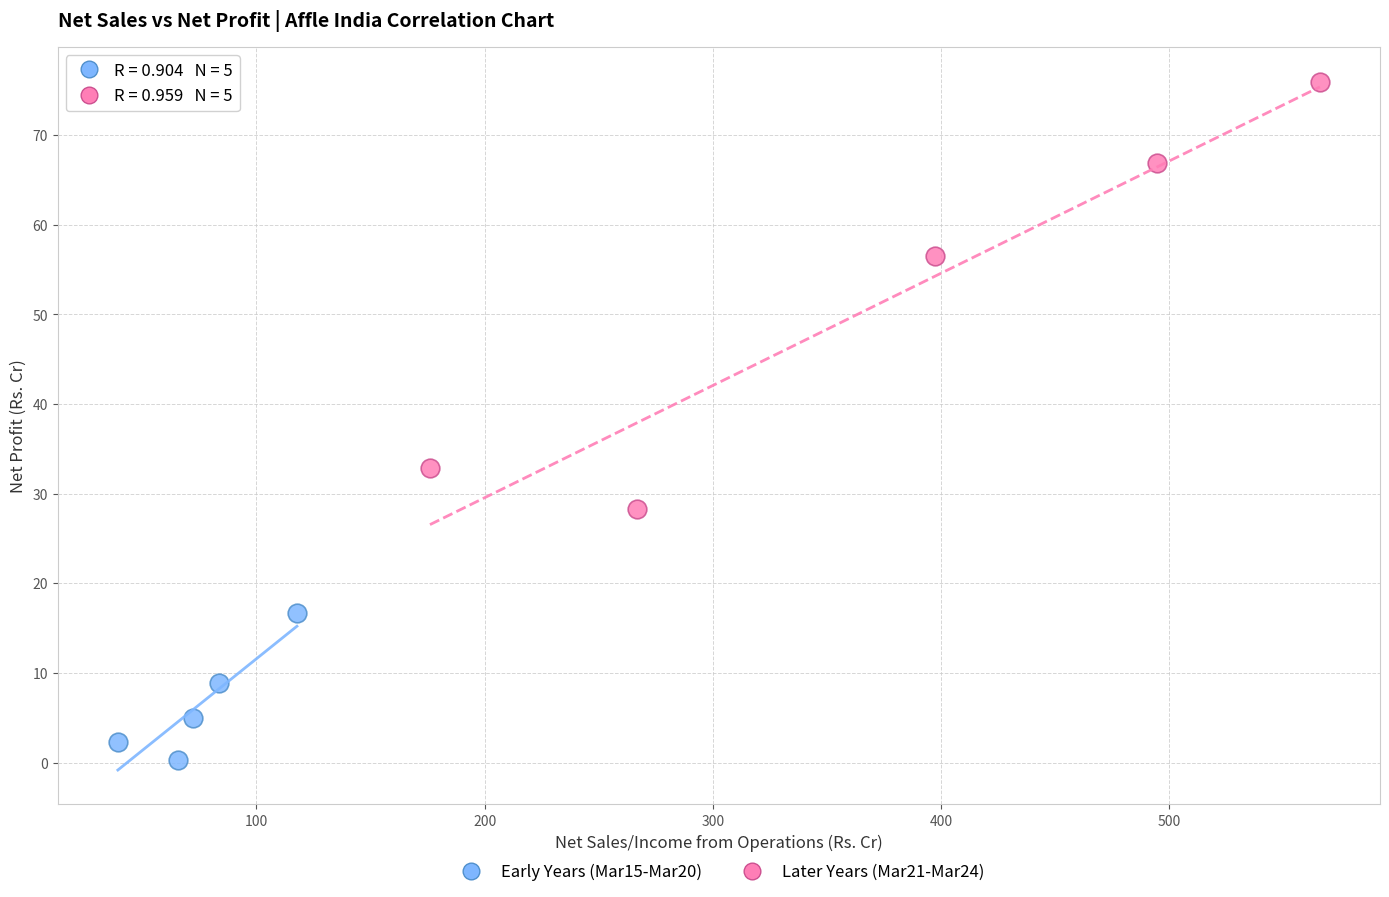

Which series contains the highest Y value?

Later Years (Mar21-Mar24)